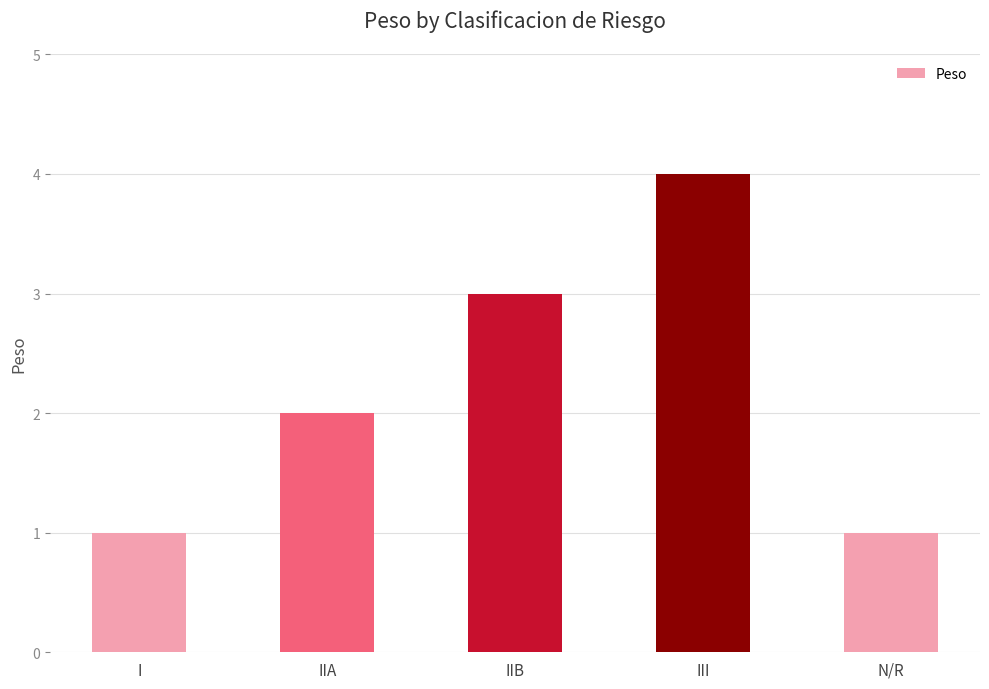

What value does the data have at III?

4